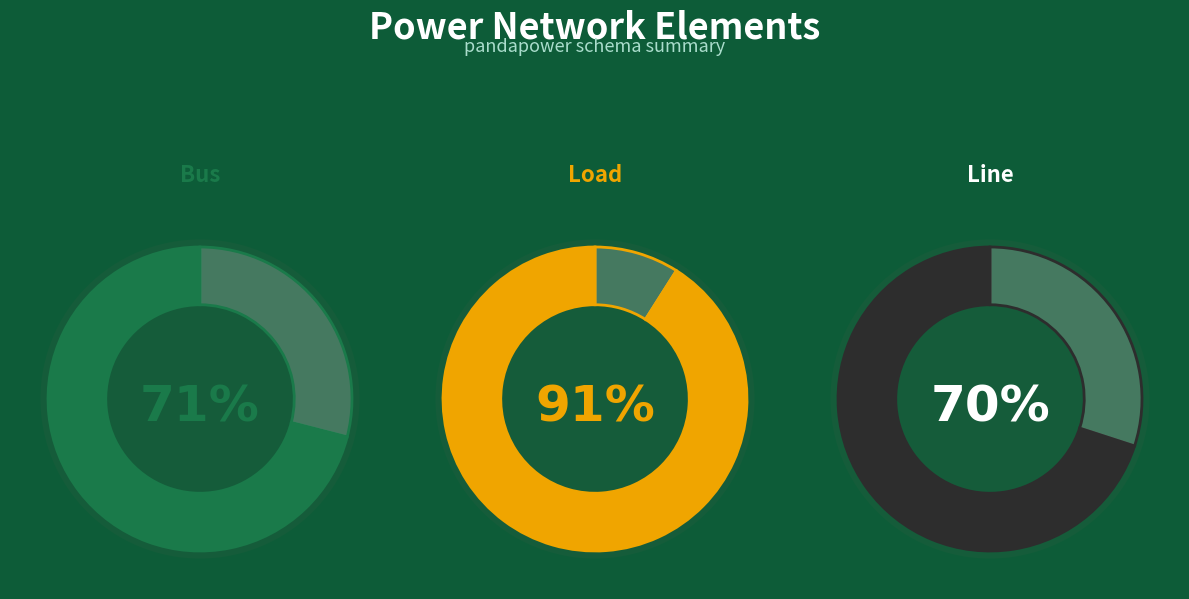

Is there a majority slice in this chart?

No